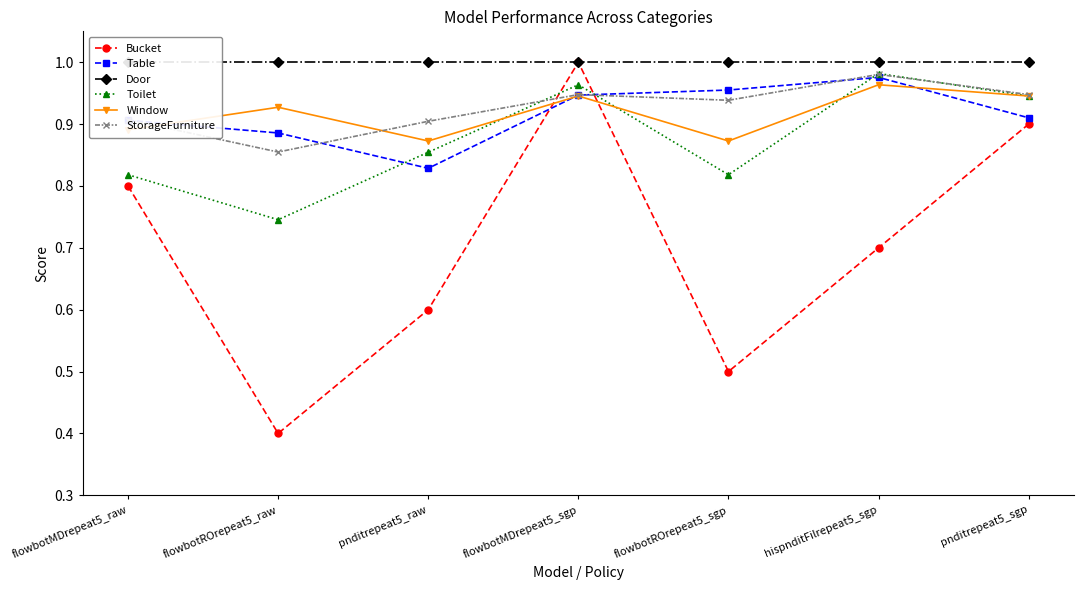

What is the sum of all Bucket values?

4.9